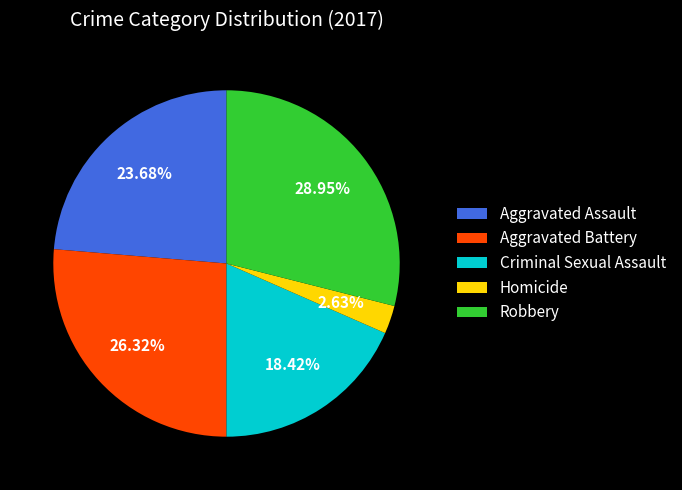

What is the ratio of the value at Aggravated Assault to the value at Robbery?

0.8